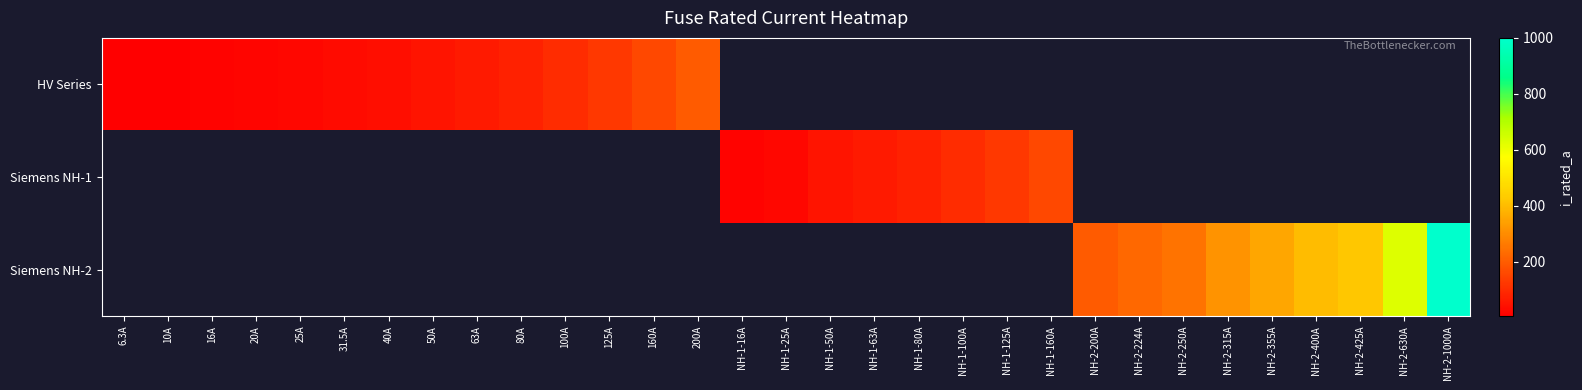

Which has a higher value, 20A or 10A?

20A